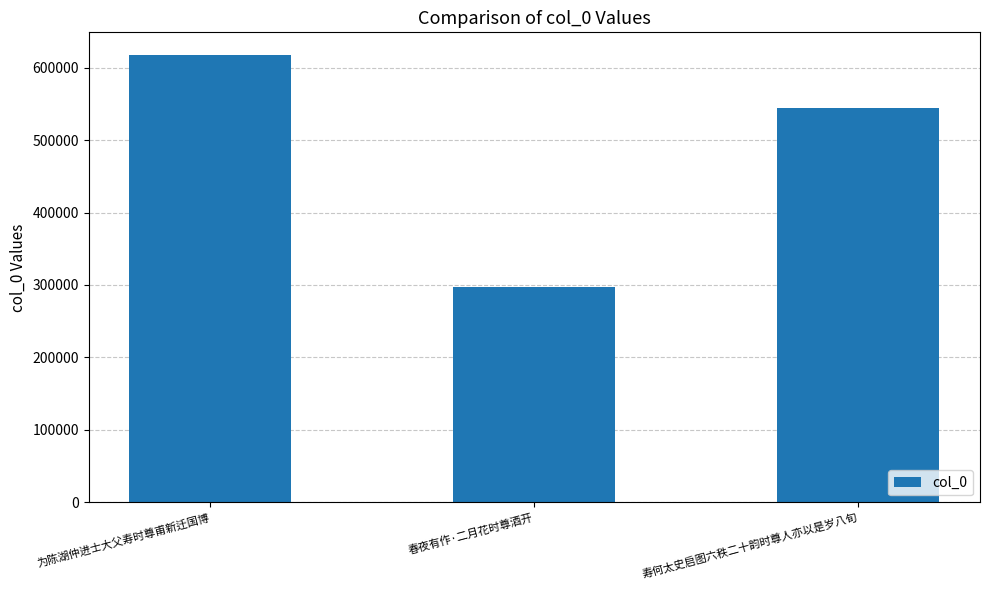

Rank the categories by value from lowest to highest.

春夜有作·二月花时尊酒开, 寿何太史启图六秩二十韵时尊人亦以是岁八旬, 为陈湖仲进士大父寿时尊甫新迁国博